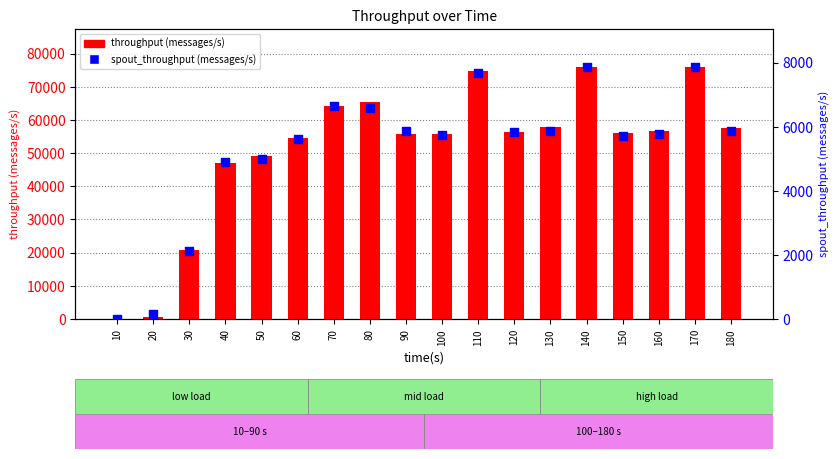

At how many categories does at least one series exceed 14043?

16